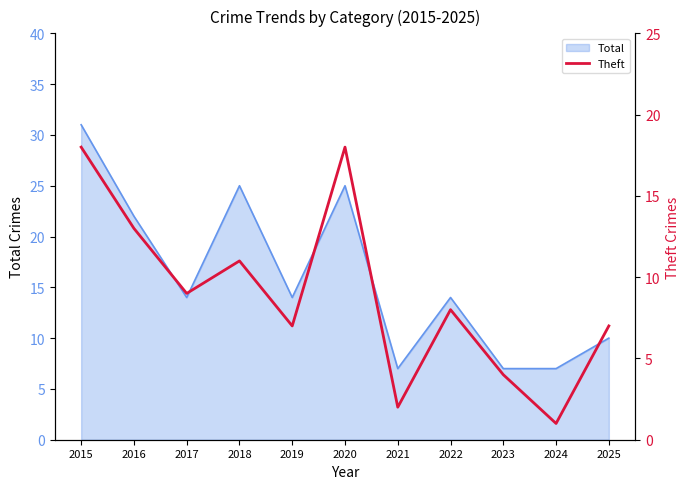

Reading left to right, what are all the values shown in this chart?

2015=18	2016=13	2017=9	2018=11	2019=7	2020=18	2021=2	2022=8	2023=4	2024=1	2025=7